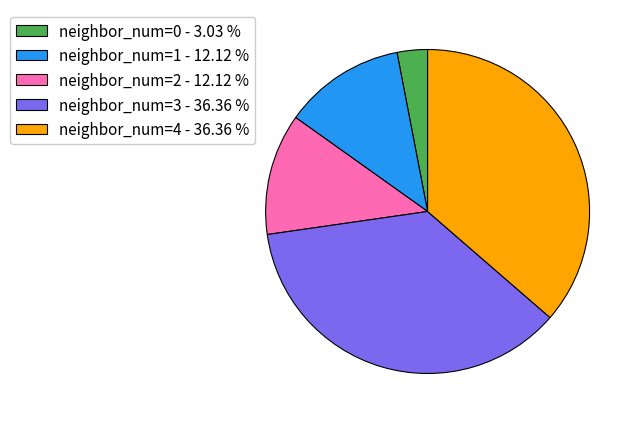

Is there a majority slice in this chart?

No